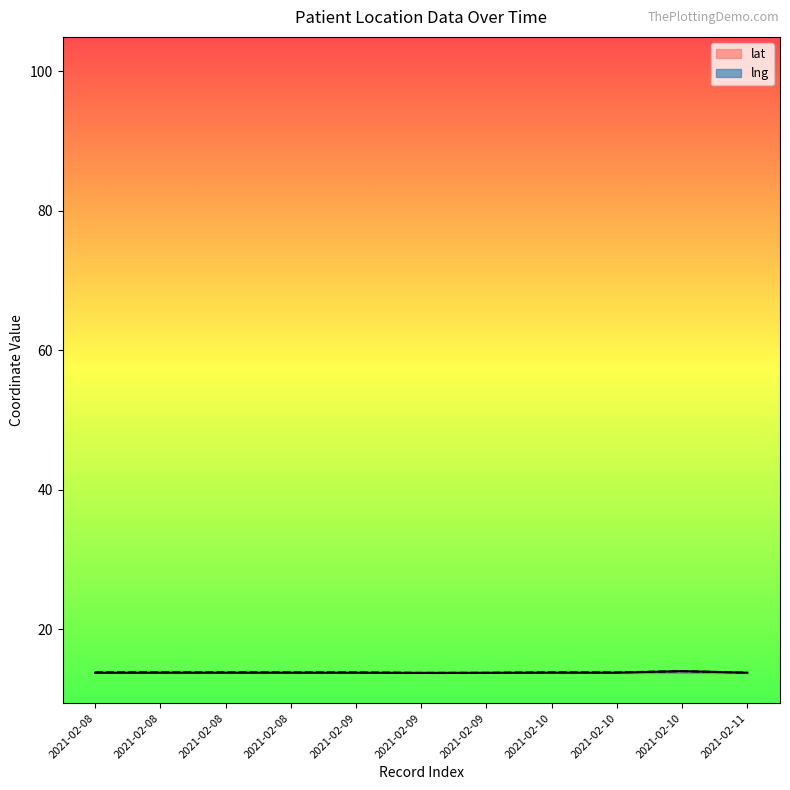

Reading left to right, what are all the values shown in this chart?

lat_line: 13.7	13.7	13.7	13.7	13.7	13.7	13.7	13.7	13.7	14.0	13.7
lng_line: 13.8	13.8	13.8	13.8	13.8	13.7	13.7	13.8	13.8	14.0	13.7